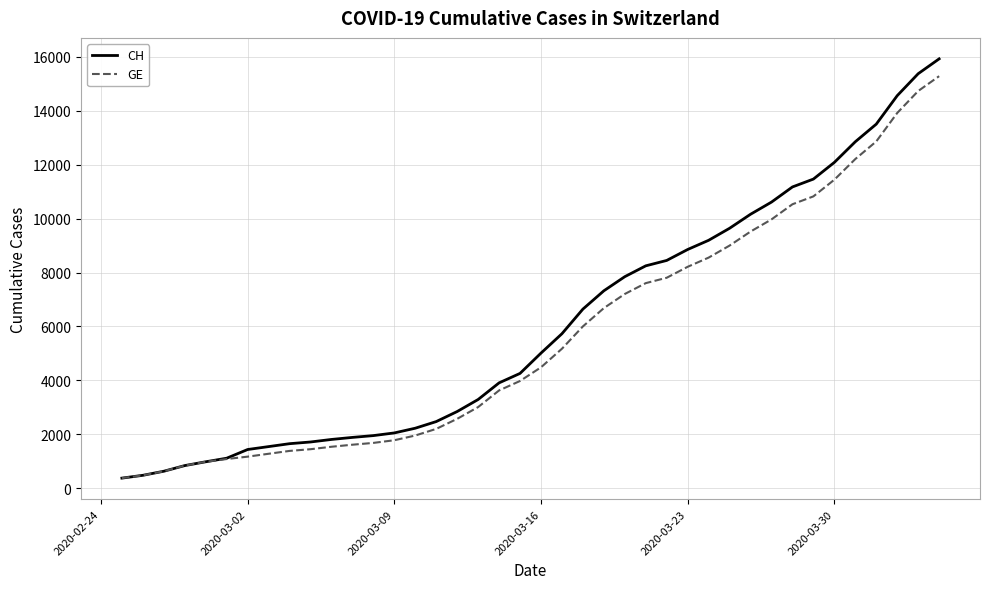

Is this an area chart (filled region under the line)?

No